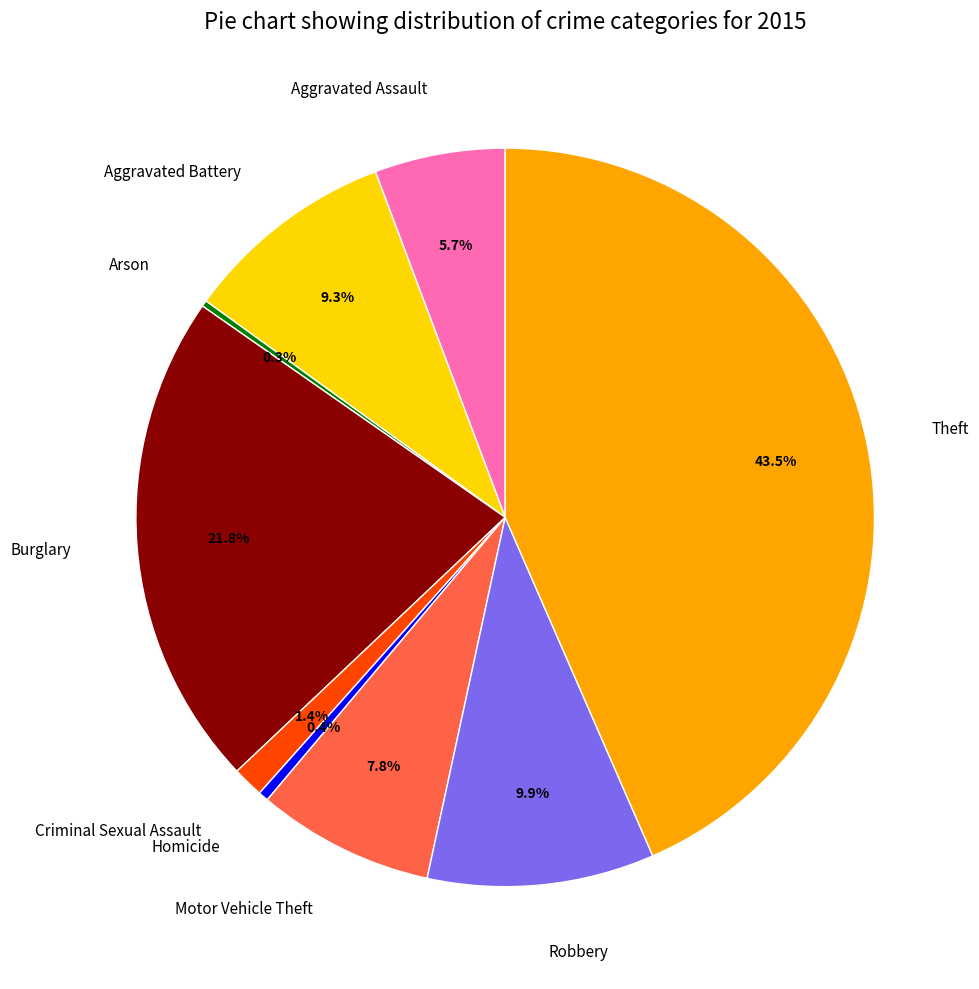

Approximately how many times larger is the value at Robbery compared to Aggravated Battery?

1.1